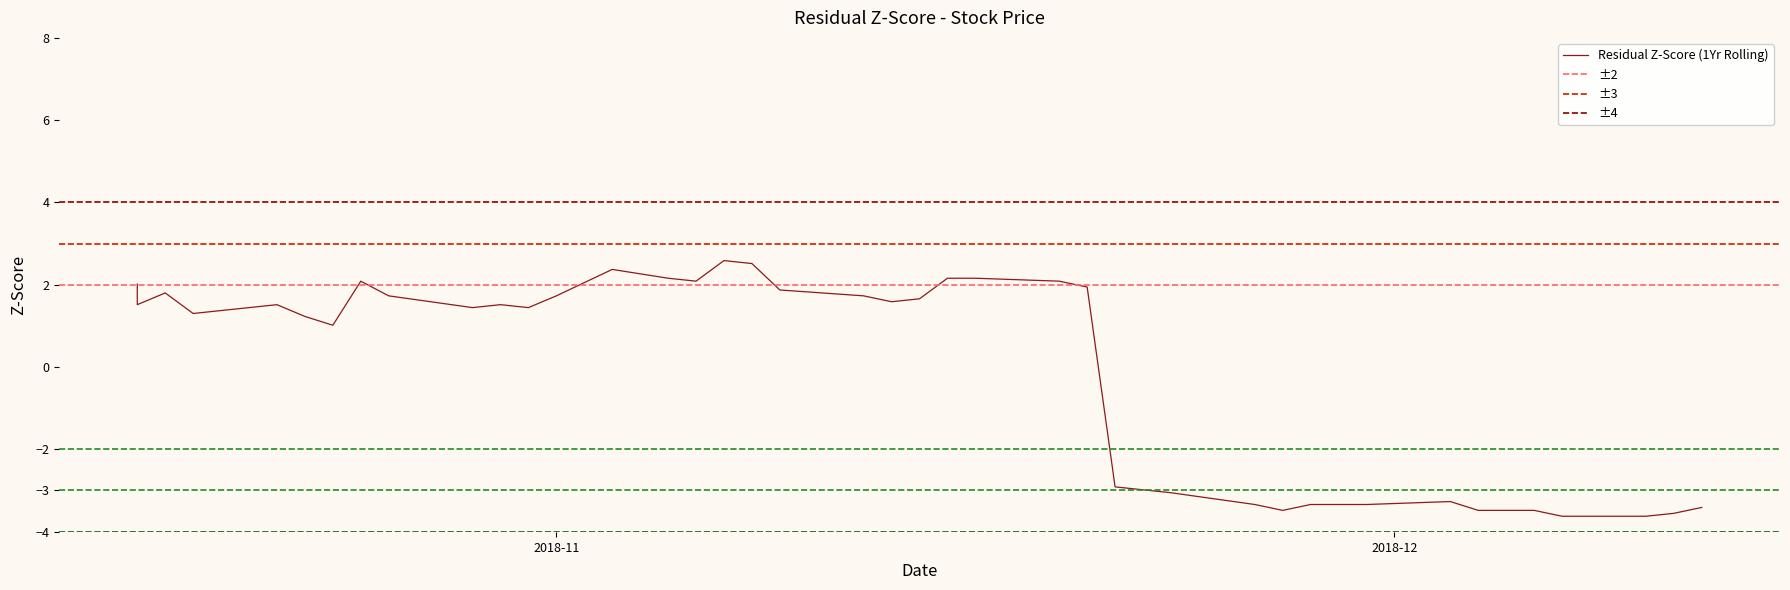

How many values are below 1?

14